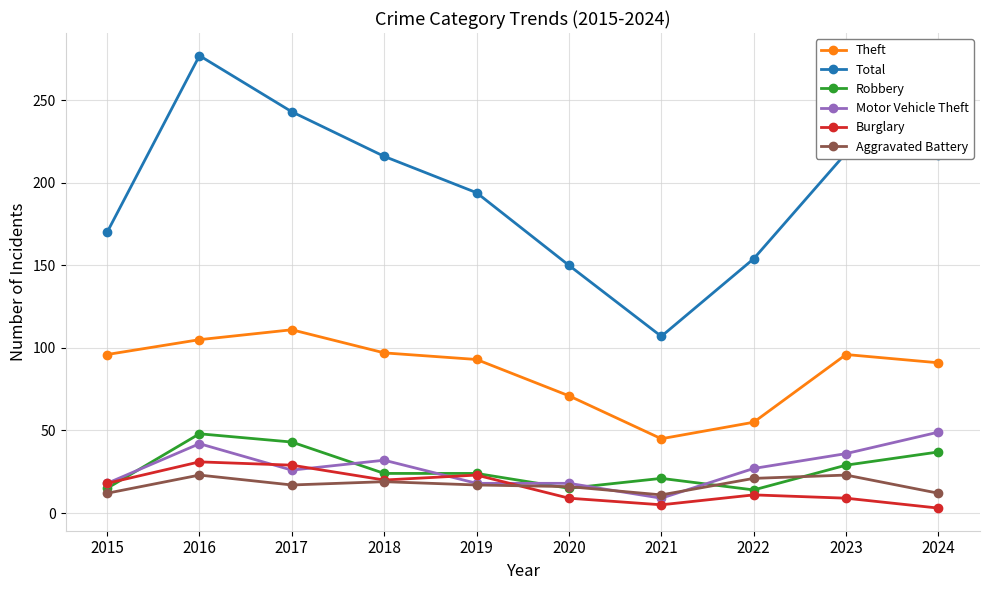

Where do Burglary and Robbery first cross each other?

2015 and 2016